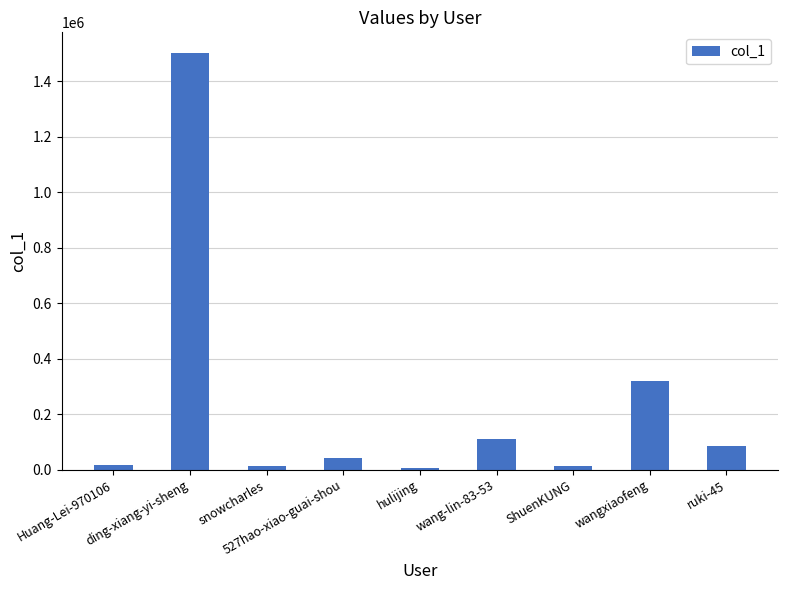

How many bars are there in total?

9